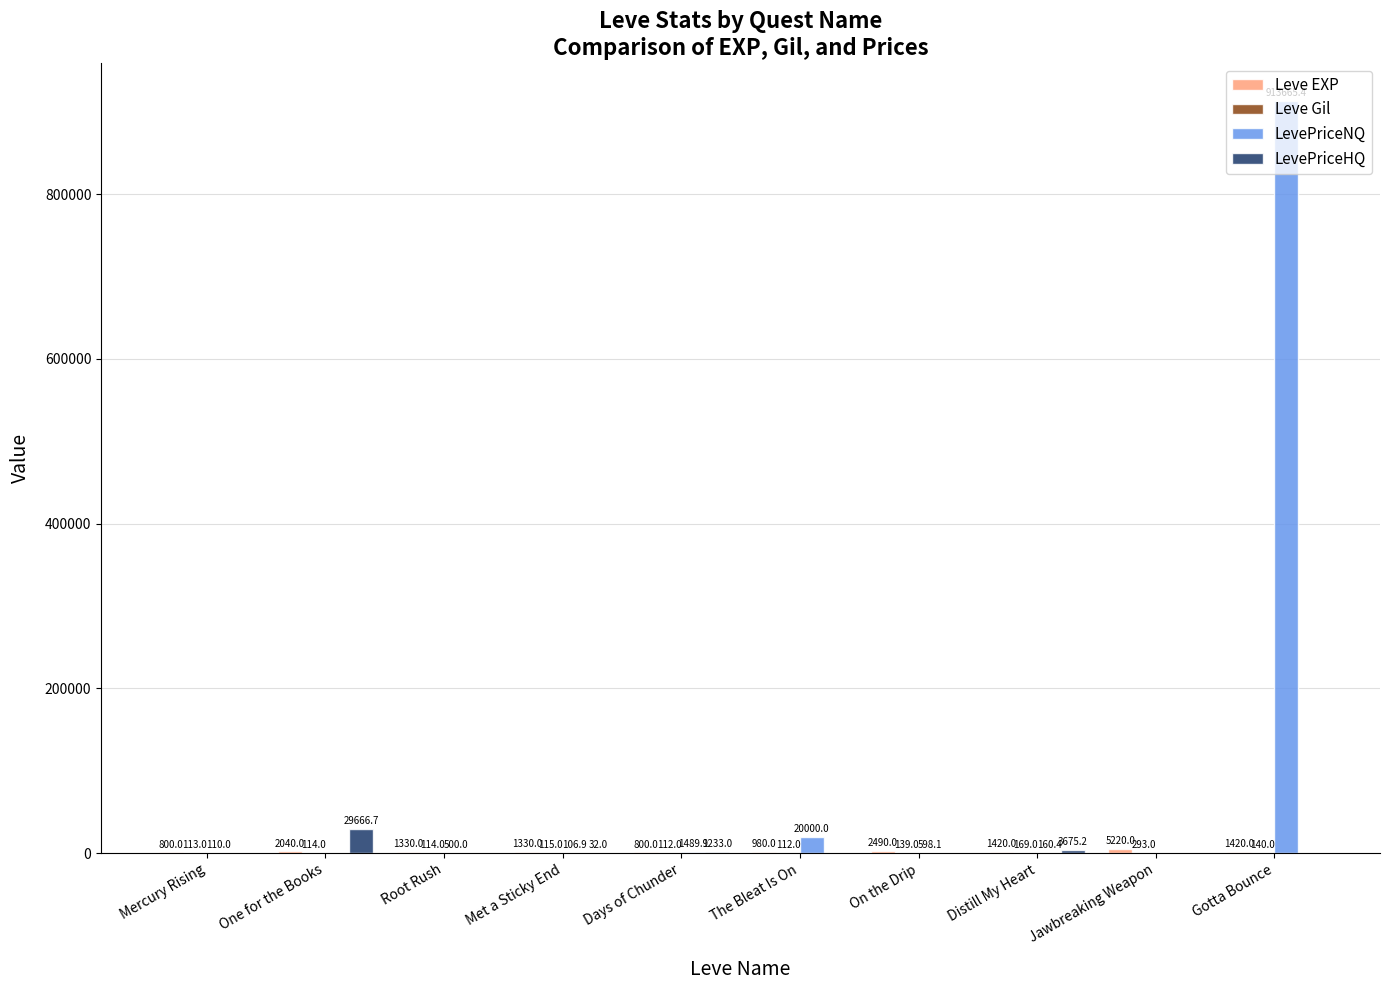

At which category is the sum across all series the highest?

Gotta Bounce